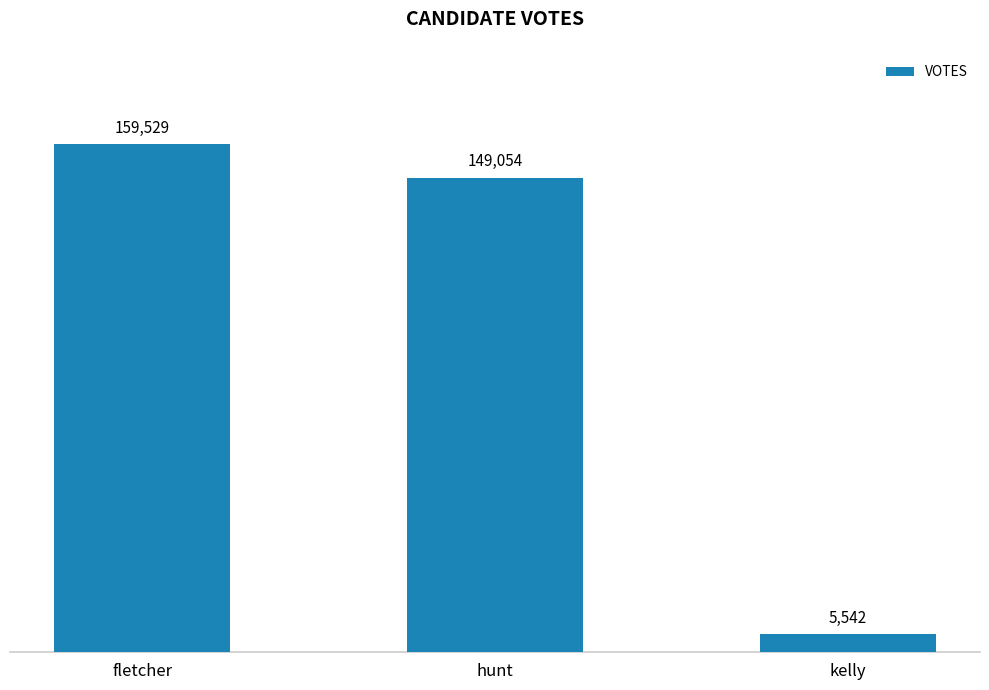

What is the approximate value at fletcher, to the nearest 50?

159550